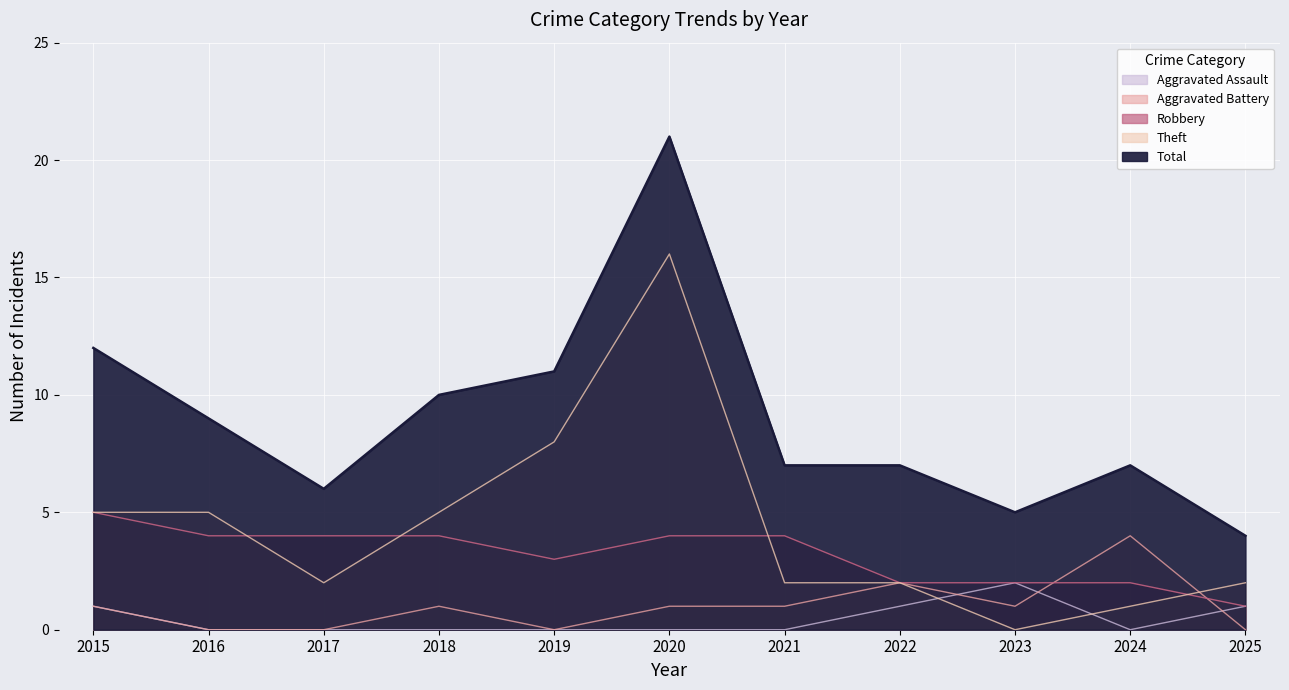

True or false: Aggravated Battery and Robbery intersect in this chart.

True